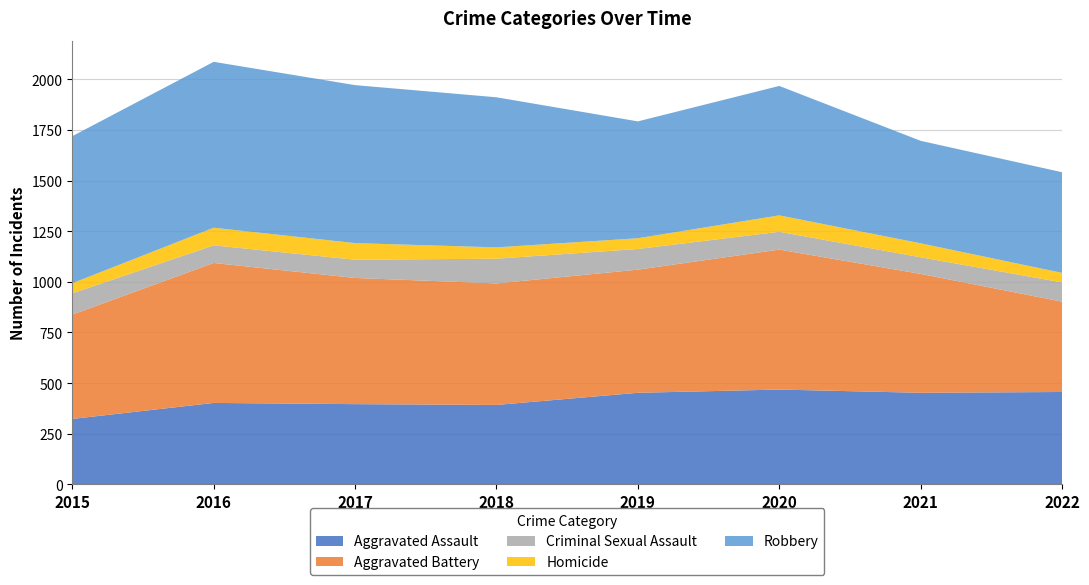

Reading left to right, extract all data points from this chart.

Aggravated Assault: 2015=323	2016=402	2017=396	2018=392	2019=452	2020=468	2021=452	2022=456
Aggravated Battery: 2015=515	2016=691	2017=623	2018=600	2019=608	2020=691	2021=587	2022=446
Criminal Sexual Assault: 2015=105	2016=87	2017=90	2018=122	2019=102	2020=88	2021=82	2022=95
Homicide: 2015=50	2016=87	2017=82	2018=56	2019=53	2020=81	2021=69	2022=47
Robbery: 2015=726	2016=819	2017=780	2018=741	2019=577	2020=639	2021=506	2022=497